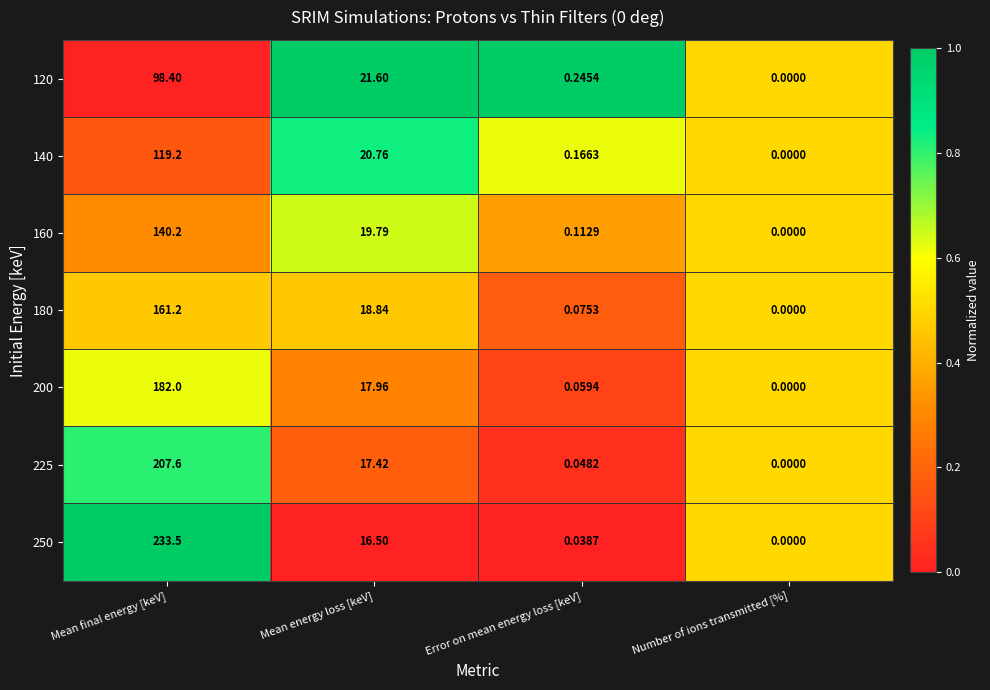

At which label does 180 reach its minimum?

Number of ions transmitted [%]